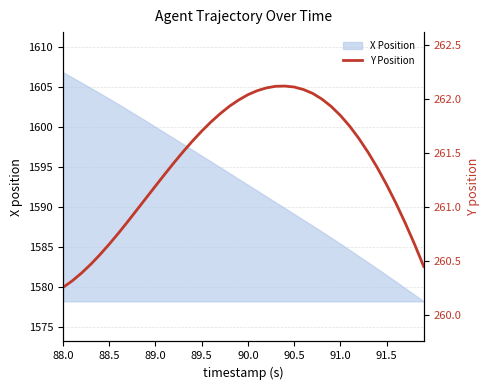

The value of X Position at 89.0 is 1600.0. True or false?

True